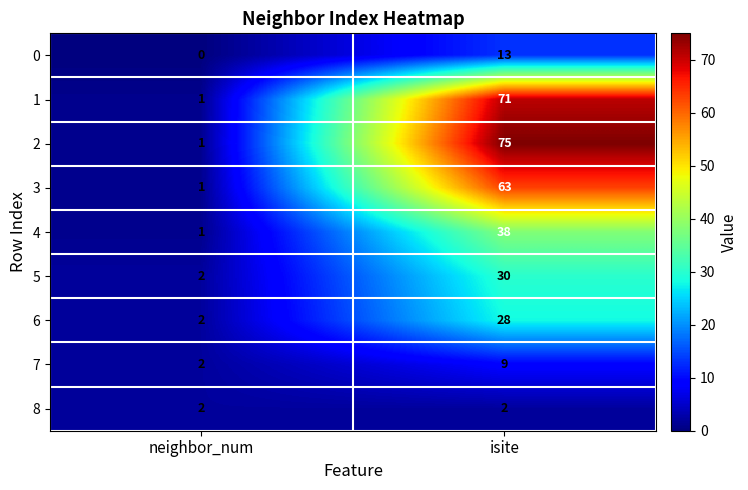

Reading left to right, extract all data points from this chart.

0: neighbor_num=0	isite=13
1: neighbor_num=1	isite=71
2: neighbor_num=1	isite=75
3: neighbor_num=1	isite=63
4: neighbor_num=1	isite=38
5: neighbor_num=2	isite=30
6: neighbor_num=2	isite=28
7: neighbor_num=2	isite=9
8: neighbor_num=2	isite=2